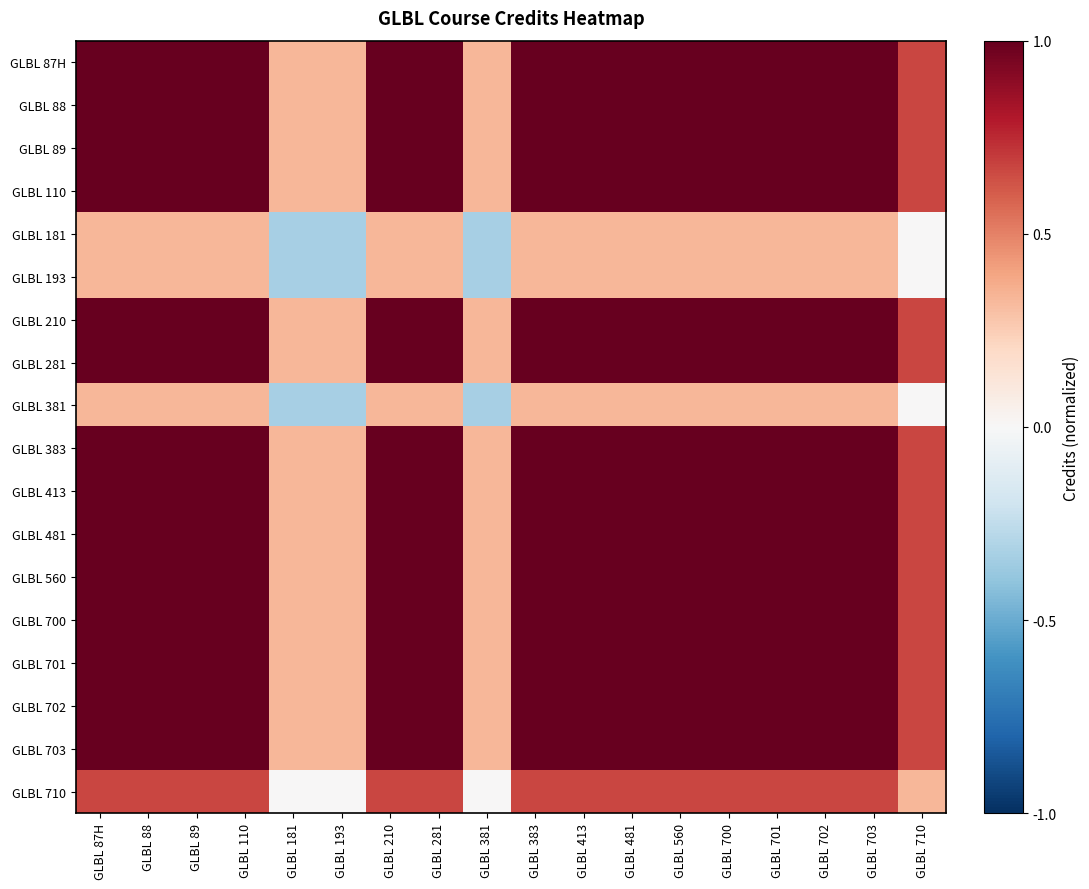

List the series in order of their peak value, highest first.

GLBL 87H, GLBL 88, GLBL 89, GLBL 110, GLBL 210, GLBL 281, GLBL 383, GLBL 413, GLBL 481, GLBL 560, GLBL 700, GLBL 701, GLBL 702, GLBL 703, GLBL 710, GLBL 181, GLBL 193, GLBL 381